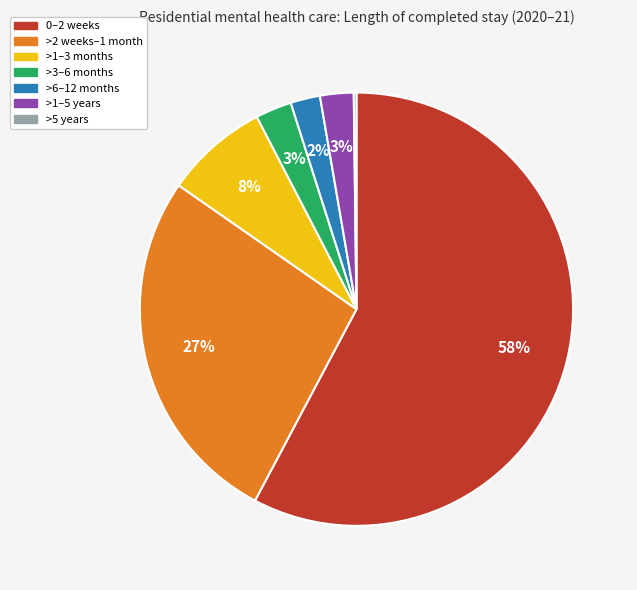

Is the sum of >6–12 months and >1–3 months greater than half?

No